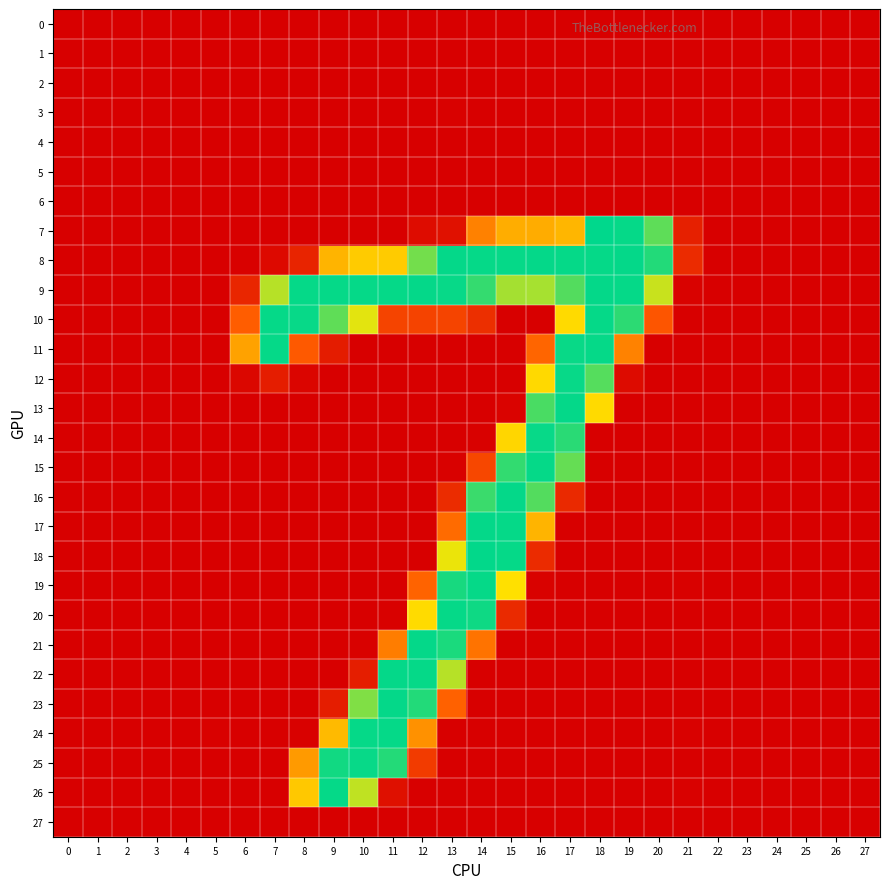

Reading left to right, what are all the values shown in this chart?

0: 0=-0.0	1=0.1	2=0.0	3=-0.0	4=0.1	5=0.0	6=-0.3	7=0.5	8=-0.4	9=0.3	10=-0.4	11=-0.1	12=-0.2	13=0.0	14=-0.2	15=-0.1	16=-0.4	17=0.5	18=0.4	19=-0.4	20=0.6	21=0.0	22=-0.1	23=-0.0	24=-0.0	25=0.0	26=0.0	27=0.0
1: 0=-0.1	1=-0.0	2=-0.0	3=0.0	4=-0.1	5=0.1	6=-0.1	7=-0.1	8=-0.1	9=0.1	10=0.2	11=-0.2	12=-0.2	13=0.8	14=-0.7	15=0.2	16=0.7	17=-0.8	18=0.3	19=0.3	20=0.8	21=0.0	22=0.0	23=0.0	24=-0.0	25=0.0	26=-0.0	27=0.0
2: 0=0.0	1=-0.0	2=-0.0	3=-0.0	4=-0.0	5=-0.0	6=0.0	7=-0.4	8=0.3	9=0.4	10=-0.3	11=0.9	12=-0.4	13=0.1	14=0.3	15=-0.0	16=-0.2	17=0.5	18=-0.4	19=-0.2	20=-0.0	21=-0.2	22=0.0	23=0.0	24=0.0	25=-0.0	26=-0.0	27=0.0
3: 0=-0.1	1=-0.1	2=0.0	3=0.0	4=-0.1	5=-0.0	6=-0.1	7=0.1	8=-0.0	9=0.5	10=0.5	11=0.1	12=-0.7	13=1.1	14=-0.5	15=-0.4	16=0.7	17=-0.4	18=0.2	19=0.4	20=-0.8	21=0.2	22=0.1	23=0.0	24=-0.0	25=0.0	26=-0.0	27=-0.0
4: 0=-0.0	1=-0.1	2=-0.0	3=0.0	4=-0.1	5=0.1	6=0.7	7=0.4	8=-0.5	9=-0.3	10=0.3	11=0.2	12=-0.4	13=0.5	14=0.1	15=-0.3	16=0.4	17=-0.4	18=-0.3	19=-0.2	20=-0.1	21=0.0	22=0.1	23=0.0	24=-0.0	25=-0.0	26=-0.0	27=-0.0
5: 0=0.1	1=-0.0	2=-0.1	3=0.0	4=-0.0	5=0.1	6=0.3	7=-0.6	8=0.5	9=-0.1	10=-0.2	11=0.0	12=-0.3	13=0.1	14=0.1	15=-0.1	16=0.0	17=0.1	18=0.3	19=-0.7	20=0.8	21=-0.2	22=0.0	23=0.0	24=-0.0	25=0.0	26=0.0	27=0.0
6: 0=-0.2	1=0.0	2=0.1	3=0.1	4=-0.1	5=0.1	6=-0.8	7=0.7	8=-1.0	9=0.2	10=0.7	11=-0.8	12=0.1	13=0.3	14=-1.0	15=0.6	16=0.5	17=-0.2	18=-0.3	19=0.8	20=-0.5	21=-0.3	22=-0.0	23=0.0	24=0.0	25=0.1	26=-0.1	27=0.1
7: 0=0.4	1=-0.1	2=-0.2	3=-0.5	4=-0.1	5=-0.3	6=-1.3	7=0.6	8=-0.1	9=0.4	10=0.0	11=-0.0	12=12.3	13=17.4	14=109.5	15=136.4	16=135.7	17=141.3	18=254.8	19=252.9	20=223.4	21=31.2	22=-0.2	23=0.2	24=0.2	25=-0.1	26=-0.2	27=0.0
8: 0=-0.2	1=-0.2	2=-0.4	3=-0.1	4=0.1	5=0.5	6=1.6	7=9.5	8=35.3	9=140.3	10=154.1	11=154.0	12=216.2	13=253.2	14=252.8	15=252.9	16=253.4	17=252.6	18=252.8	19=253.2	20=243.2	21=41.4	22=0.3	23=0.1	24=-0.2	25=-0.2	26=0.2	27=0.2
9: 0=-0.0	1=1.0	2=-0.3	3=-0.4	4=0.3	5=0.2	6=36.7	7=194.0	8=253.0	9=252.9	10=252.7	11=253.0	12=253.0	13=252.3	14=237.4	15=200.1	16=199.6	17=226.9	18=253.2	19=252.8	20=187.9	21=2.1	22=-0.4	23=-0.2	24=0.0	25=0.3	26=0.6	27=0.3
10: 0=-0.9	1=-0.5	2=0.7	3=0.3	4=-0.4	5=-0.8	6=87.6	7=252.6	8=252.4	9=223.0	10=178.9	11=64.8	12=64.5	13=65.2	14=45.1	15=0.3	16=-0.1	17=162.9	18=252.6	19=240.0	20=82.1	21=-1.4	22=0.2	23=0.5	24=0.3	25=-0.1	26=-0.1	27=-0.1
11: 0=0.3	1=0.2	2=-0.6	3=0.1	4=0.2	5=0.8	6=129.1	7=252.9	8=85.1	9=27.0	10=-0.1	11=-0.5	12=0.4	13=-0.4	14=0.2	15=0.2	16=92.4	17=251.8	18=252.8	19=109.7	20=0.0	21=-0.1	22=0.1	23=-0.3	24=-0.5	25=-0.4	26=0.2	27=-0.0
12: 0=0.1	1=0.9	2=0.4	3=-0.2	4=0.6	5=-0.7	6=7.1	7=28.5	8=5.8	9=-0.0	10=-0.1	11=0.1	12=-0.3	13=0.2	14=0.2	15=0.0	16=162.4	17=252.3	18=226.5	19=11.0	20=0.2	21=-0.9	22=-1.1	23=-0.1	24=0.1	25=0.4	26=-0.4	27=0.3
13: 0=-0.1	1=-0.8	2=-0.3	3=-0.2	4=-1.1	5=-0.2	6=-0.6	7=0.2	8=0.1	9=0.0	10=0.3	11=-0.1	12=0.3	13=-0.4	14=0.2	15=3.3	16=230.4	17=253.0	18=163.0	19=-0.7	20=0.2	21=0.9	22=0.8	23=0.0	24=-0.1	25=-0.0	26=-0.3	27=-0.5
14: 0=0.2	1=-0.5	2=-0.1	3=-0.1	4=-0.4	5=-0.1	6=-0.3	7=-0.0	8=0.4	9=0.1	10=-0.2	11=-0.0	12=0.8	13=-1.0	14=1.0	15=161.3	16=252.2	17=240.8	18=0.3	19=-0.6	20=0.8	21=0.8	22=0.3	23=0.3	24=0.1	25=0.0	26=0.3	27=-0.2
15: 0=0.9	1=0.4	2=0.0	3=-0.3	4=0.7	5=-0.5	6=0.7	7=-1.0	8=-0.3	9=-0.4	10=0.5	11=-0.4	12=-0.3	13=1.1	14=68.5	15=237.7	16=253.0	17=221.0	18=0.0	19=0.7	20=0.2	21=-0.9	22=-0.9	23=0.2	24=0.4	25=0.2	26=0.2	27=0.2
16: 0=0.1	1=-0.4	2=-0.0	3=-0.3	4=-0.1	5=-0.3	6=0.6	7=0.0	8=-0.3	9=0.1	10=0.3	11=-0.1	12=-0.6	13=42.5	14=235.5	15=253.1	16=226.6	17=40.3	18=-0.3	19=0.4	20=-0.3	21=-0.1	22=0.5	23=-0.4	24=0.2	25=0.1	26=-0.1	27=-0.5
17: 0=-0.0	1=-0.3	2=0.2	3=-0.3	4=0.0	5=-0.1	6=-0.3	7=0.1	8=0.0	9=0.3	10=0.1	11=0.0	12=-0.1	13=95.8	14=253.5	15=252.8	16=140.4	17=0.3	18=-0.0	19=0.5	20=0.3	21=-0.3	22=0.3	23=-0.2	24=0.2	25=0.2	26=-0.0	27=-0.3
18: 0=-0.2	1=-0.2	2=0.5	3=-0.3	4=0.2	5=0.1	6=-0.9	7=-0.2	8=-0.2	9=-0.2	10=-0.3	11=-0.1	12=0.0	13=176.4	14=253.6	15=252.8	16=41.8	17=0.1	18=0.1	19=-0.7	20=-0.4	21=0.4	22=0.2	23=0.2	24=0.0	25=0.3	26=0.3	27=-0.2
19: 0=0.0	1=-0.2	2=0.4	3=-0.3	4=0.2	5=-0.0	6=0.2	7=-0.2	8=0.9	9=-0.5	10=-0.1	11=-0.2	12=91.4	13=246.9	14=252.8	15=166.8	16=2.6	17=0.1	18=0.3	19=-0.4	20=0.5	21=1.4	22=-0.0	23=0.2	24=-0.1	25=0.0	26=0.2	27=-0.1
20: 0=0.5	1=-0.3	2=-0.2	3=-0.6	4=-0.1	5=-0.2	6=0.2	7=0.3	8=-0.3	9=0.2	10=0.2	11=1.7	12=163.9	13=252.8	14=249.6	15=40.8	16=-0.1	17=-0.2	18=-0.1	19=0.2	20=-0.0	21=-0.8	22=-0.1	23=-0.0	24=0.1	25=-0.4	26=-0.3	27=-0.1
21: 0=-0.2	1=0.3	2=0.3	3=0.3	4=-0.0	5=-0.6	6=-0.5	7=0.4	8=0.7	9=-0.2	10=1.0	11=106.7	12=253.1	13=245.7	14=101.0	15=0.7	16=-0.3	17=-0.1	18=-0.4	19=-0.6	20=0.2	21=0.3	22=-0.3	23=-0.2	24=0.1	25=0.2	26=-0.4	27=0.4
22: 0=-0.0	1=0.2	2=0.0	3=0.1	4=-0.0	5=-1.2	6=0.0	7=0.1	8=-0.3	9=-0.2	10=29.1	11=253.2	12=252.8	13=193.9	14=0.3	15=-0.4	16=-0.7	17=-0.3	18=0.3	19=0.2	20=-0.3	21=-0.7	22=0.5	23=-0.4	24=0.3	25=0.0	26=0.0	27=-0.0
23: 0=0.2	1=-0.0	2=0.3	3=-0.1	4=-0.3	5=0.3	6=-0.1	7=0.0	8=0.2	9=28.4	10=211.9	11=253.3	12=243.3	13=89.9	14=0.3	15=0.2	16=0.2	17=0.3	18=-0.1	19=0.7	20=0.1	21=0.3	22=0.5	23=0.4	24=-0.4	25=-0.4	26=0.2	27=-0.9
24: 0=-0.8	1=0.2	2=-0.0	3=0.7	4=-0.0	5=1.0	6=0.1	7=0.1	8=1.2	9=144.3	10=252.9	11=252.6	12=119.3	13=-0.3	14=0.1	15=0.3	16=-0.2	17=0.7	18=-0.0	19=-0.4	20=0.4	21=1.8	22=-0.2	23=0.4	24=0.6	25=0.3	26=-0.3	27=0.4
25: 0=0.9	1=-0.7	2=-1.2	3=-0.2	4=0.4	5=-0.8	6=0.8	7=0.2	8=124.5	9=248.9	10=252.3	11=242.8	12=56.9	13=0.7	14=-0.1	15=0.5	16=0.2	17=0.2	18=-0.0	19=0.3	20=-0.1	21=-1.4	22=0.9	23=0.1	24=0.3	25=-0.7	26=0.4	27=-0.4
26: 0=0.1	1=-0.8	2=-0.4	3=0.6	4=0.2	5=-0.0	6=-1.2	7=0.5	8=152.7	9=252.8	10=191.2	11=16.2	12=-0.0	13=-0.1	14=0.5	15=0.4	16=-0.4	17=0.1	18=-0.1	19=0.1	20=0.0	21=1.6	22=0.2	23=0.4	24=-0.4	25=-0.1	26=-0.0	27=0.2
27: 0=-0.1	1=0.1	2=0.0	3=0.1	4=-0.0	5=0.1	6=-1.1	7=0.9	8=-0.2	9=0.8	10=-0.1	11=0.3	12=0.7	13=-0.1	14=-0.4	15=0.8	16=-0.3	17=0.2	18=0.3	19=-0.5	20=0.1	21=-1.1	22=-0.2	23=0.0	24=0.1	25=0.2	26=-0.1	27=0.1